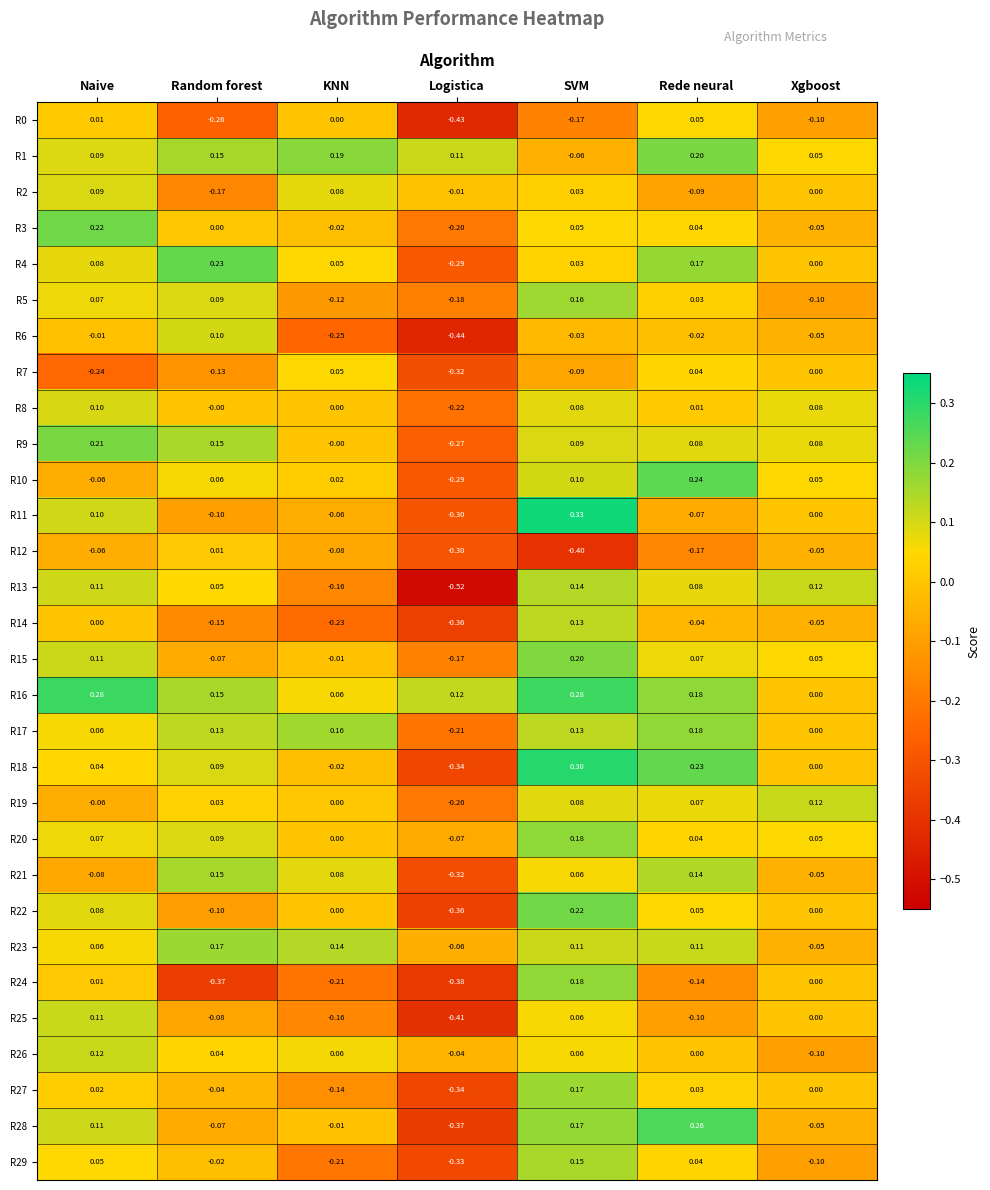

Where does the R27 series first go above 0?

Naive